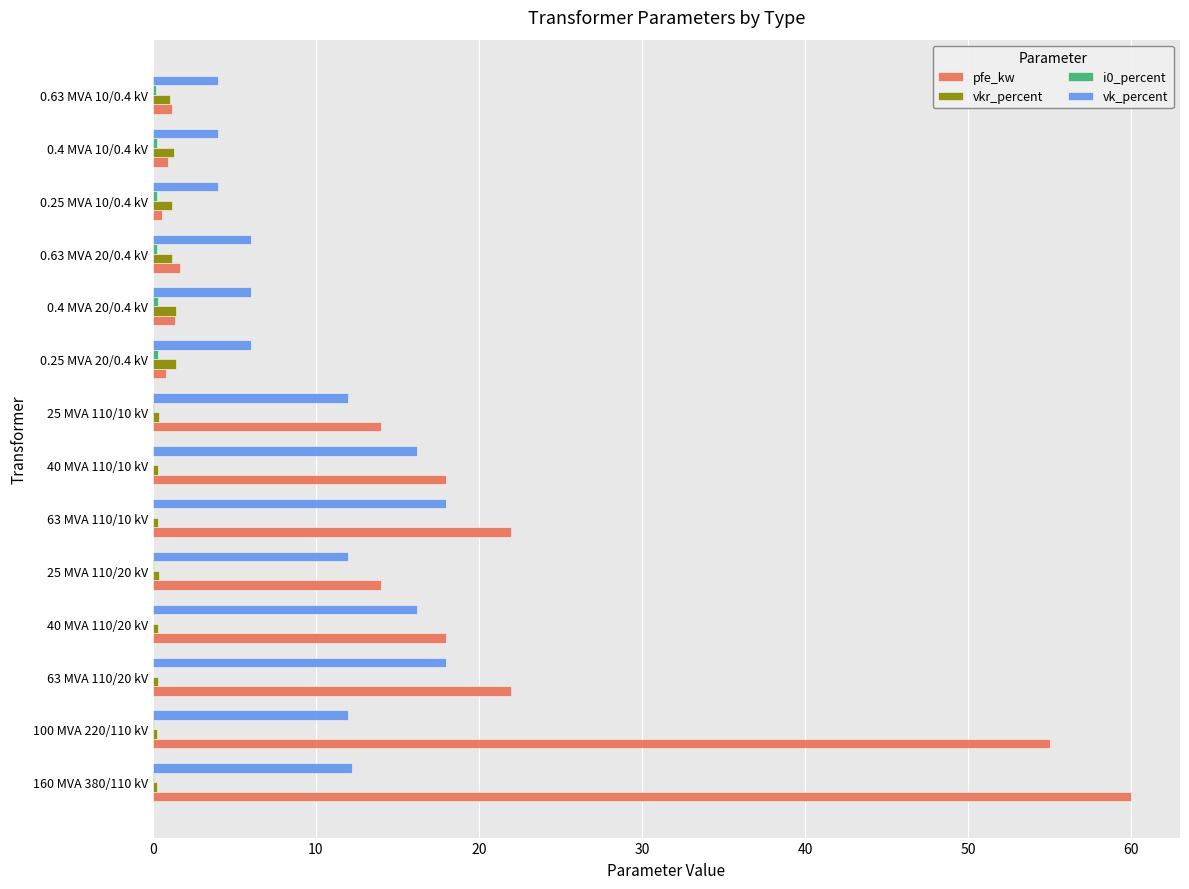

Which series has the largest total across all categories?

pfe_kw